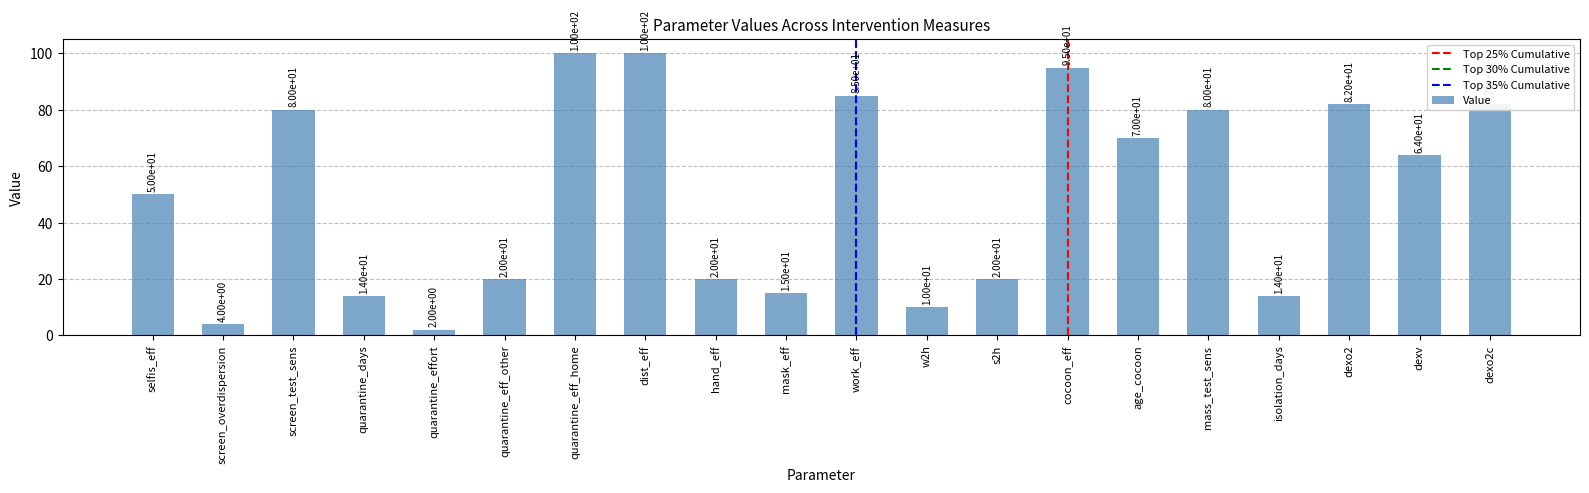

True or false: the data shows 82 at dexo2.

True